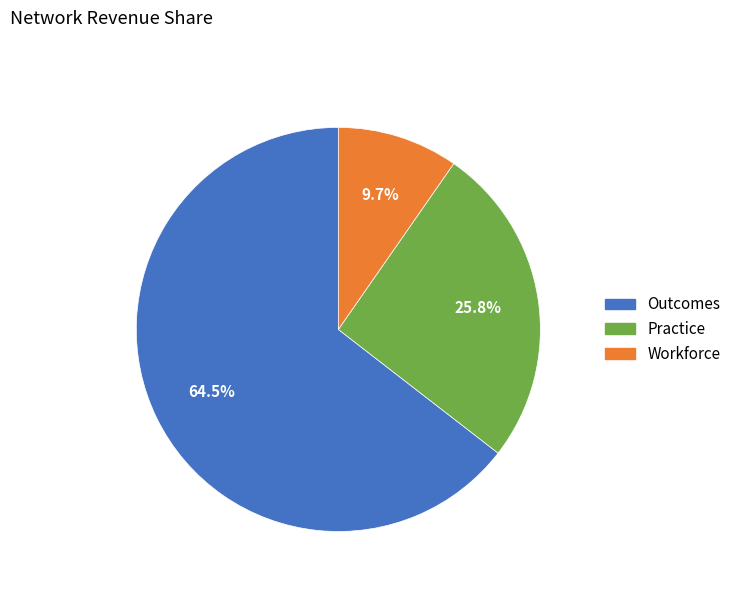

Rank the categories by value from lowest to highest.

Workforce, Practice, Outcomes